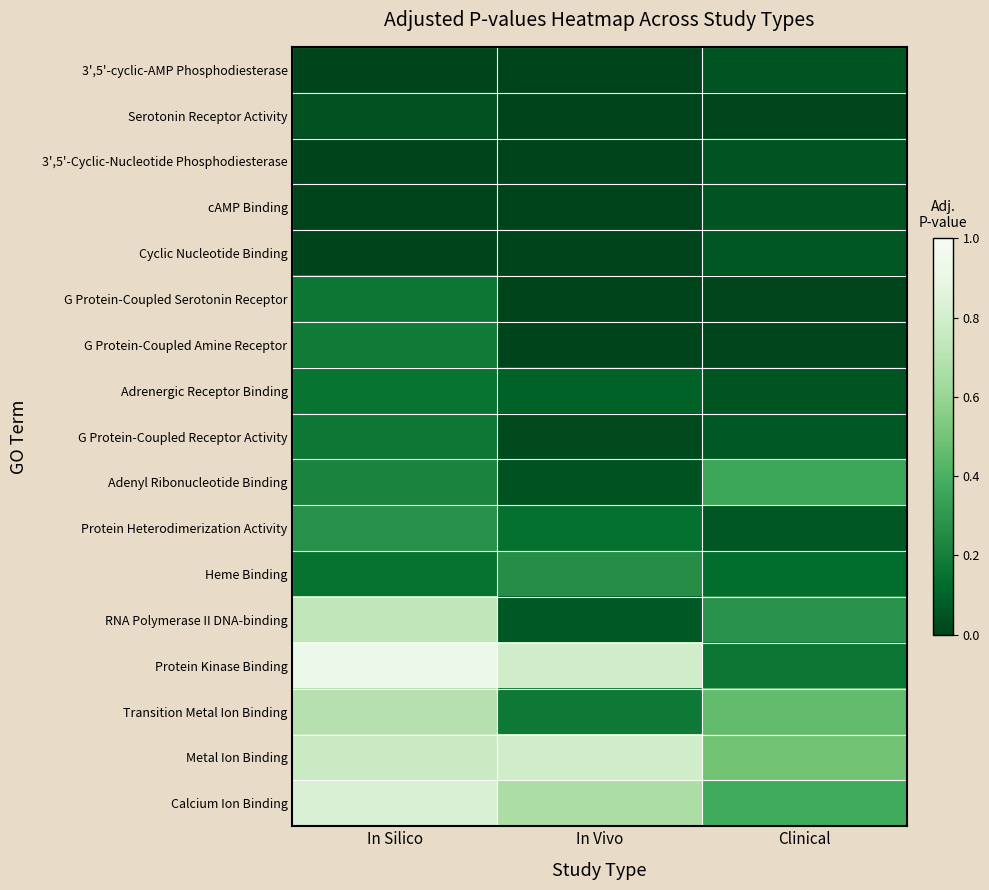

Reading right to left, transcribe all the data shown in this chart.

3',5'-cyclic-AMP Phosphodiesterase: Clinical=0.1	In Vivo=0.0	In Silico=0.0
Serotonin Receptor Activity: Clinical=0.0	In Vivo=0.0	In Silico=0.0
3',5'-Cyclic-Nucleotide Phosphodiesterase: Clinical=0.1	In Vivo=0.0	In Silico=0.0
cAMP Binding: Clinical=0.1	In Vivo=0.0	In Silico=0.0
Cyclic Nucleotide Binding: Clinical=0.1	In Vivo=0.0	In Silico=0.0
G Protein-Coupled Serotonin Receptor: Clinical=0.0	In Vivo=0.0	In Silico=0.2
G Protein-Coupled Amine Receptor: Clinical=0.0	In Vivo=0.0	In Silico=0.2
Adrenergic Receptor Binding: Clinical=0.1	In Vivo=0.1	In Silico=0.2
G Protein-Coupled Receptor Activity: Clinical=0.1	In Vivo=0.0	In Silico=0.2
Adenyl Ribonucleotide Binding: Clinical=0.4	In Vivo=0.0	In Silico=0.2
Protein Heterodimerization Activity: Clinical=0.1	In Vivo=0.1	In Silico=0.3
Heme Binding: Clinical=0.1	In Vivo=0.3	In Silico=0.2
RNA Polymerase II DNA-binding: Clinical=0.3	In Vivo=0.1	In Silico=0.7
Protein Kinase Binding: Clinical=0.2	In Vivo=0.8	In Silico=0.9
Transition Metal Ion Binding: Clinical=0.5	In Vivo=0.2	In Silico=0.7
Metal Ion Binding: Clinical=0.5	In Vivo=0.8	In Silico=0.8
Calcium Ion Binding: Clinical=0.4	In Vivo=0.7	In Silico=0.8